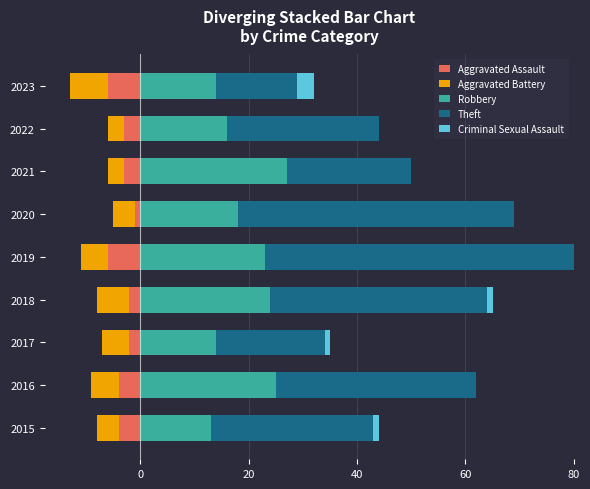

Does the chart contain stacked bars?

No